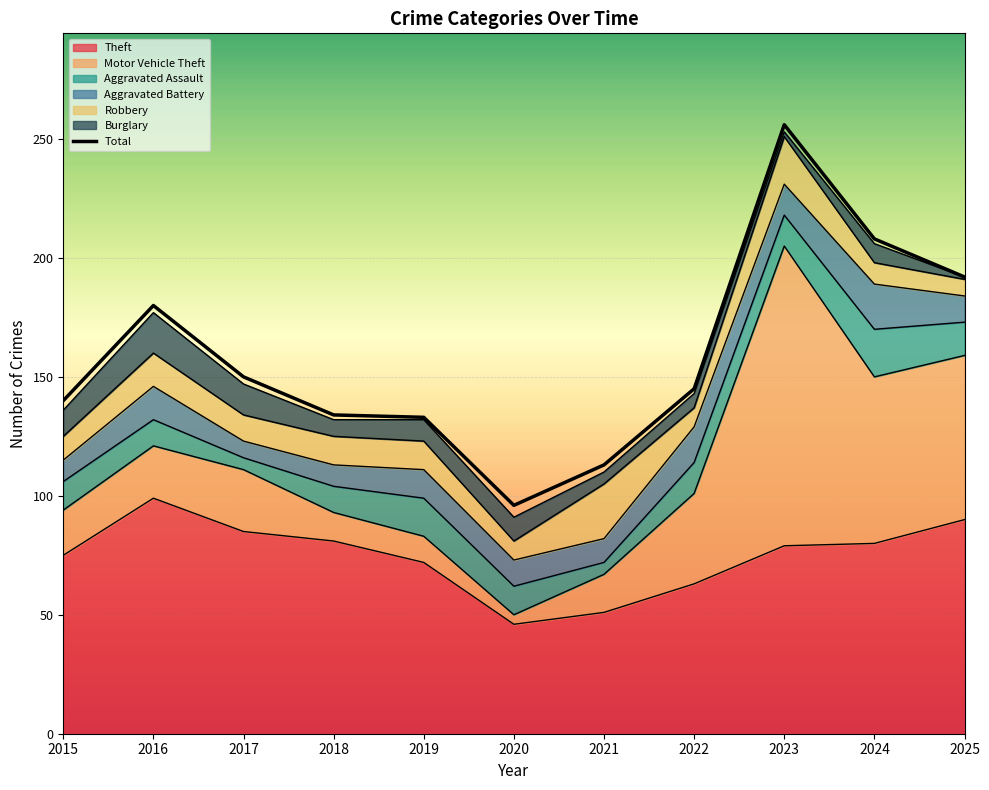

List the labels in order of value, smallest first.

2020, 2021, 2019, 2018, 2015, 2022, 2017, 2016, 2025, 2024, 2023